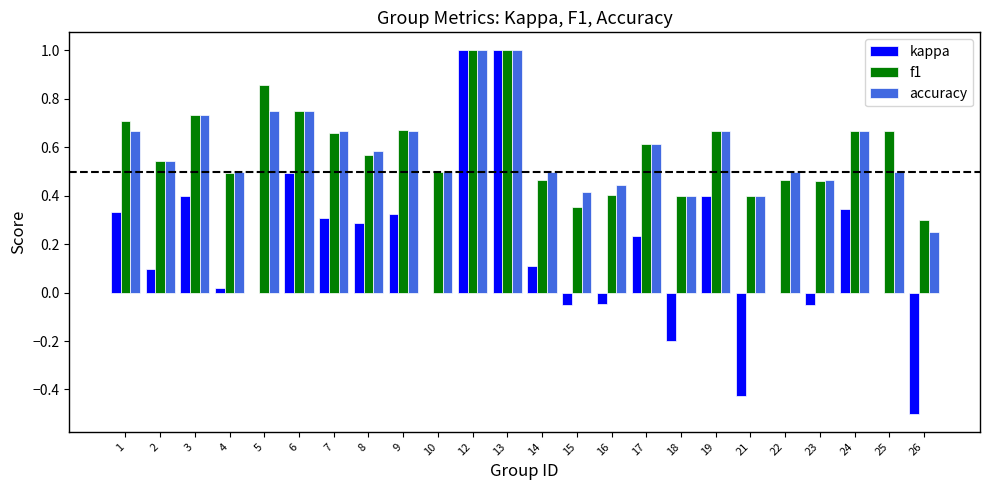

Which series changed the most between 4 and 7?

kappa